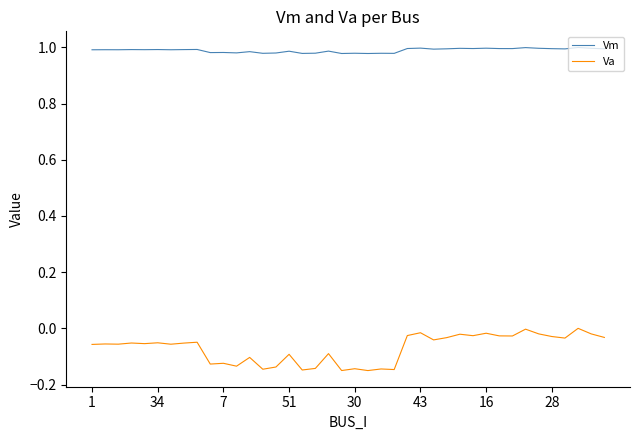

True or false: Vm and Va intersect in this chart.

False